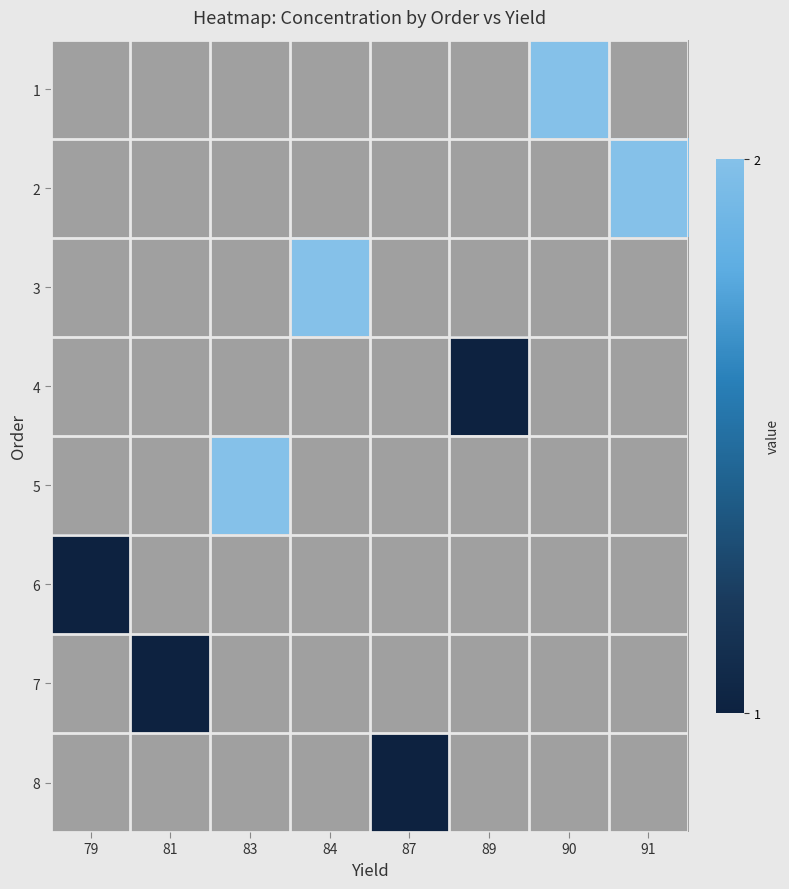

Rank the categories by 4 value from lowest to highest.

79, 81, 83, 84, 87, 89, 90, 91